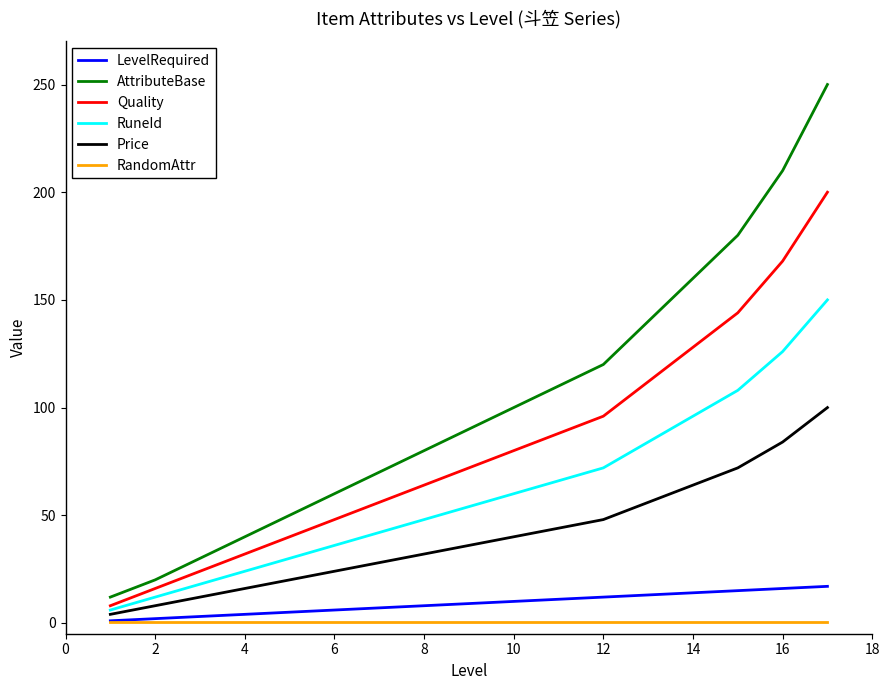

Rank the series by their maximum value, from highest to lowest.

AttributeBase, Quality, RuneId, Price, LevelRequired, RandomAttr